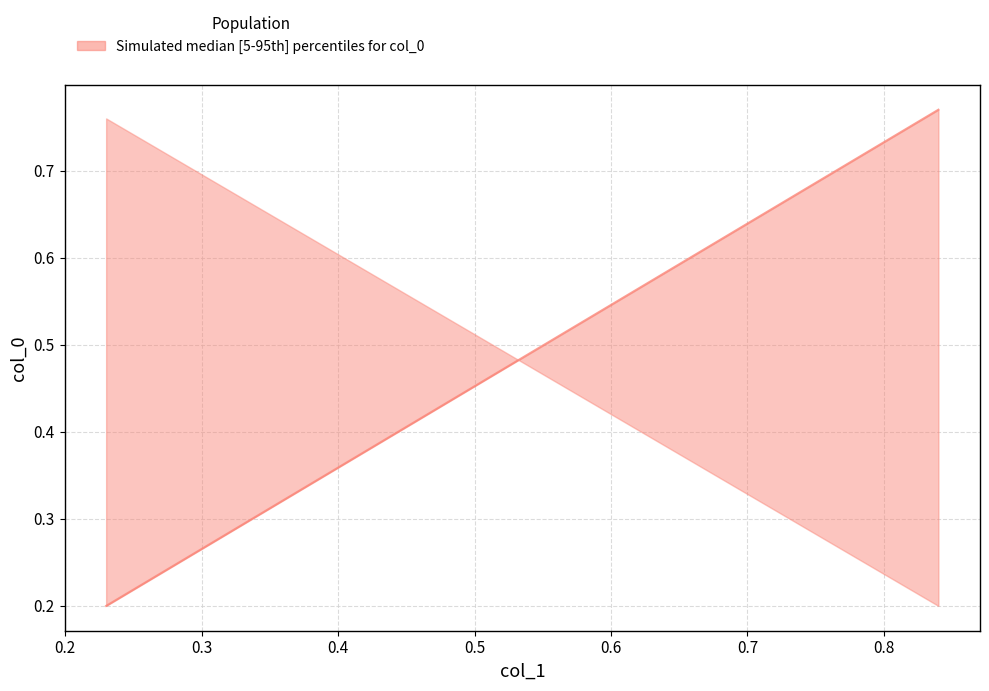

Is the value of col_0_median at 0.84 greater than the value of col_0_lower at 0.23?

Yes